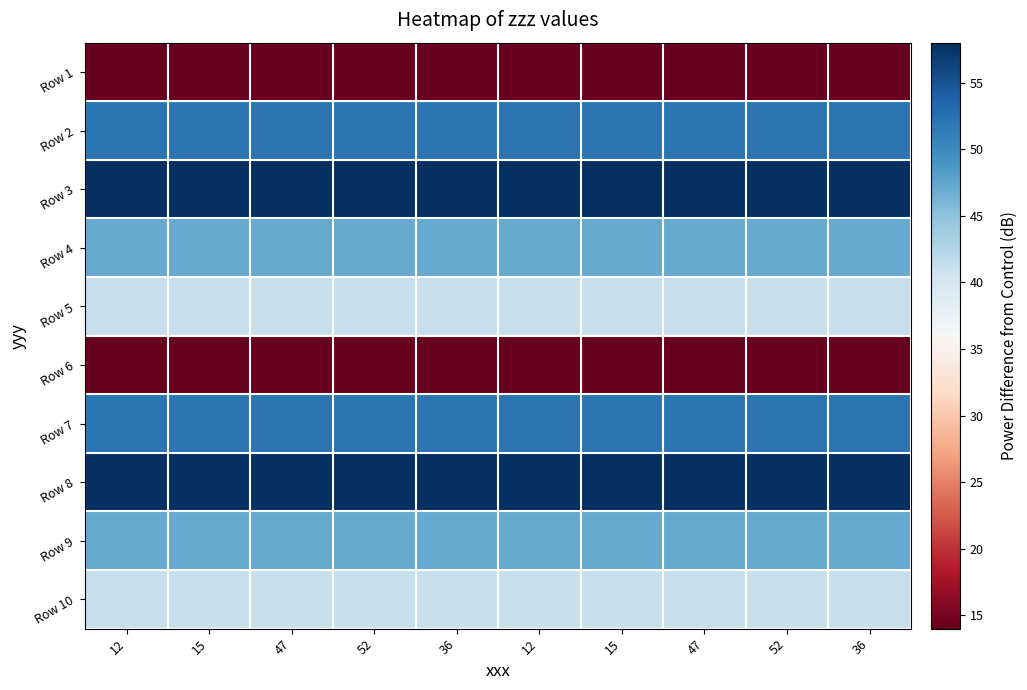

Reading left to right, what are all the values shown in this chart?

Row 1: 12=14	15=14	47=14	52=14	36=14	12=14	15=14	47=14	52=14	36=14
Row 2: 12=52	15=52	47=52	52=52	36=52	12=52	15=52	47=52	52=52	36=52
Row 3: 12=58	15=58	47=58	52=58	36=58	12=58	15=58	47=58	52=58	36=58
Row 4: 12=47	15=47	47=47	52=47	36=47	12=47	15=47	47=47	52=47	36=47
Row 5: 12=41	15=41	47=41	52=41	36=41	12=41	15=41	47=41	52=41	36=41
Row 6: 12=14	15=14	47=14	52=14	36=14	12=14	15=14	47=14	52=14	36=14
Row 7: 12=52	15=52	47=52	52=52	36=52	12=52	15=52	47=52	52=52	36=52
Row 8: 12=58	15=58	47=58	52=58	36=58	12=58	15=58	47=58	52=58	36=58
Row 9: 12=47	15=47	47=47	52=47	36=47	12=47	15=47	47=47	52=47	36=47
Row 10: 12=41	15=41	47=41	52=41	36=41	12=41	15=41	47=41	52=41	36=41